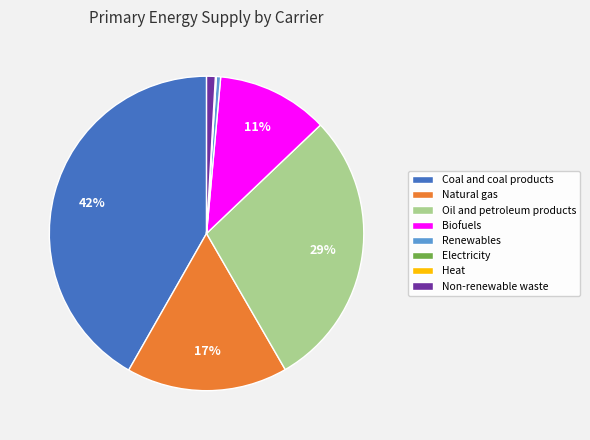

Is the sum of Renewables and Coal and coal products greater than half?

No